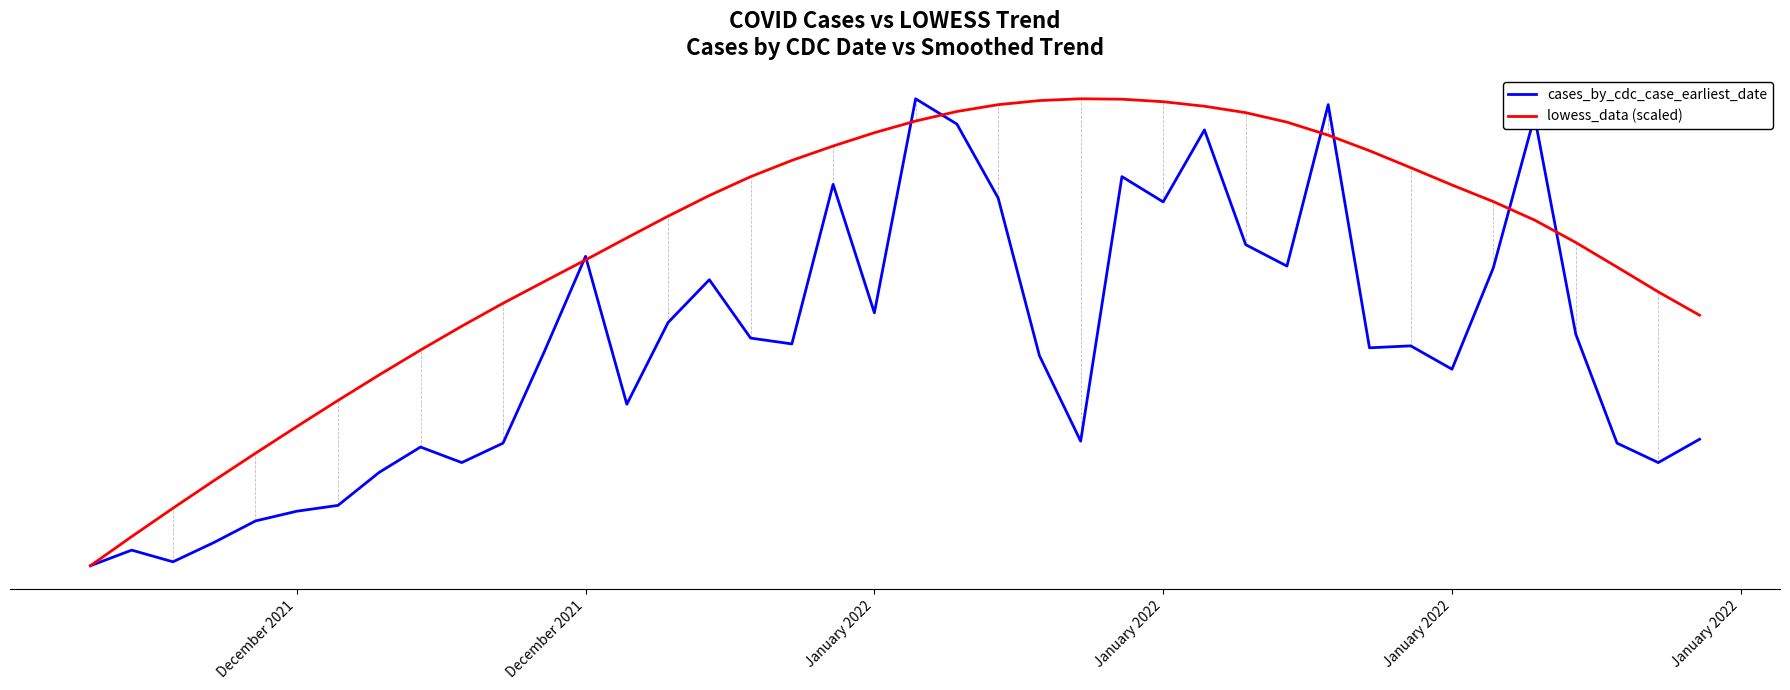

What are all the series names shown in the legend?

cases_by_cdc_case_earliest_date, lowess_data (scaled)